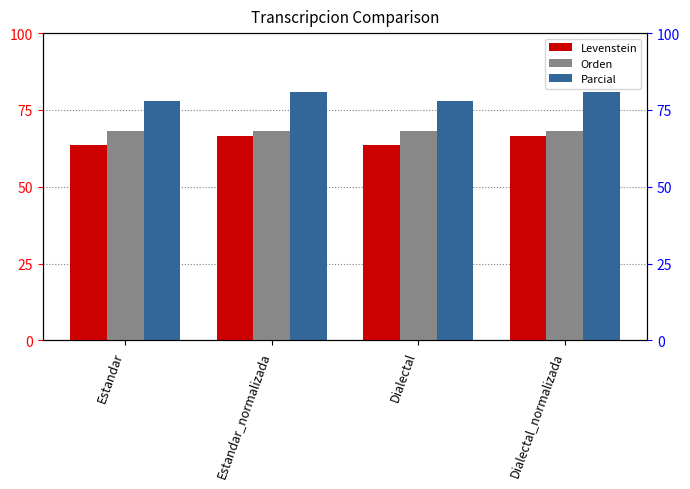

True or false: Parcial has a value of 53.1 at Estandar_normalizada.

False